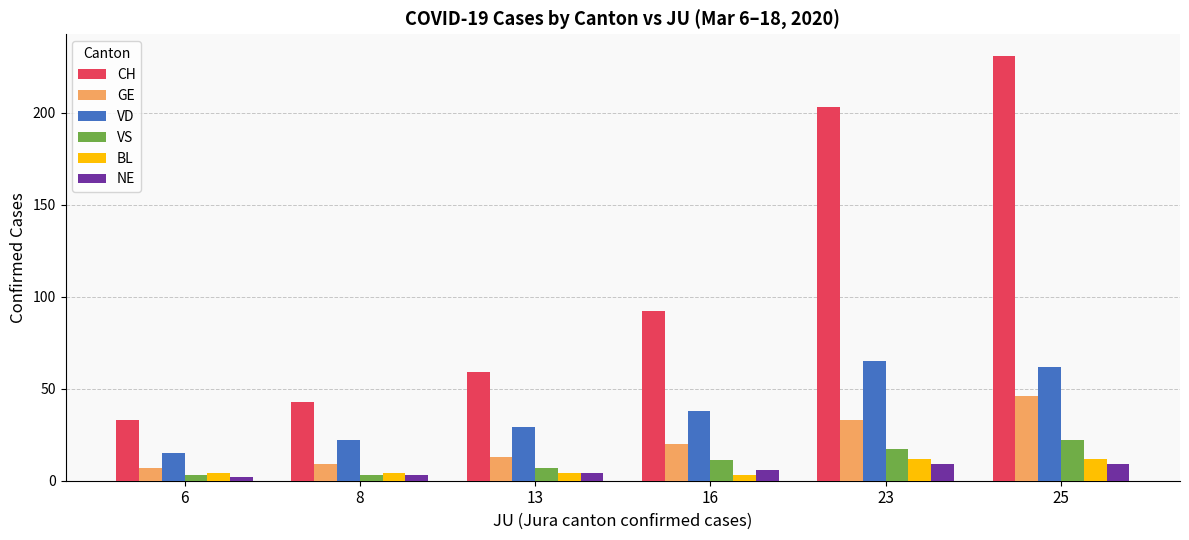

Reading left to right, list all the values displayed in this chart.

CH: 33	43	59	92	203	231
GE: 7	9	13	20	33	46
VD: 15	22	29	38	65	62
VS: 3	3	7	11	17	22
BL: 4	4	4	3	12	12
NE: 2	3	4	6	9	9